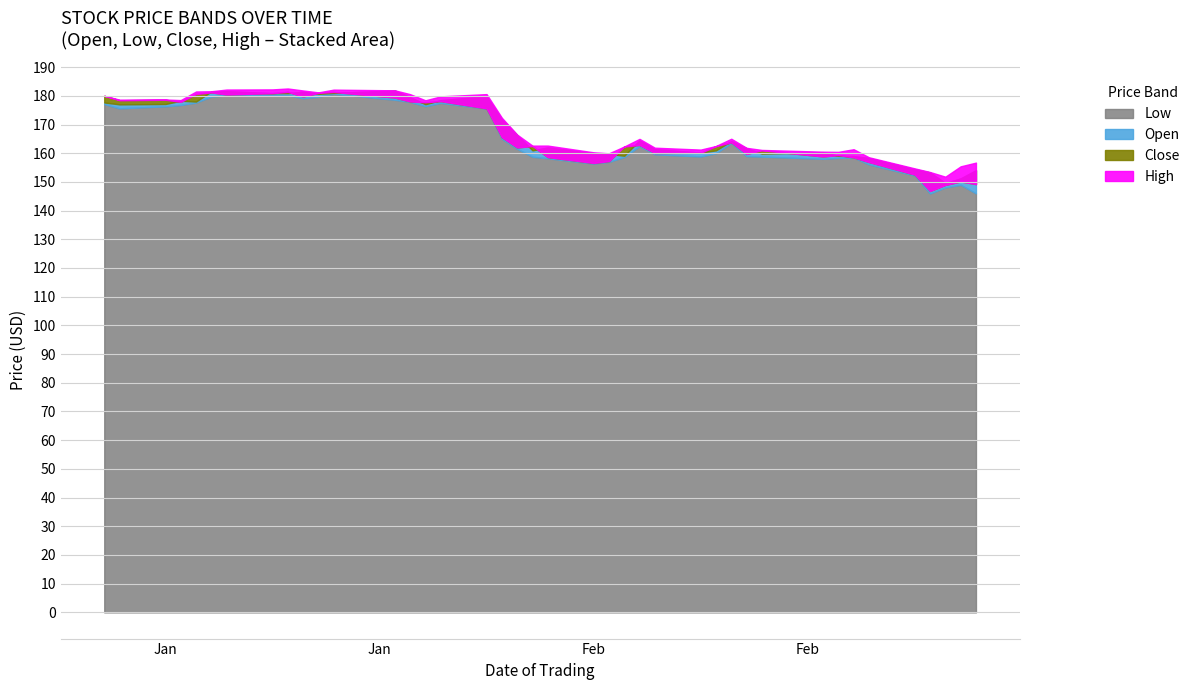

Between 2 and 36, which is larger?

2